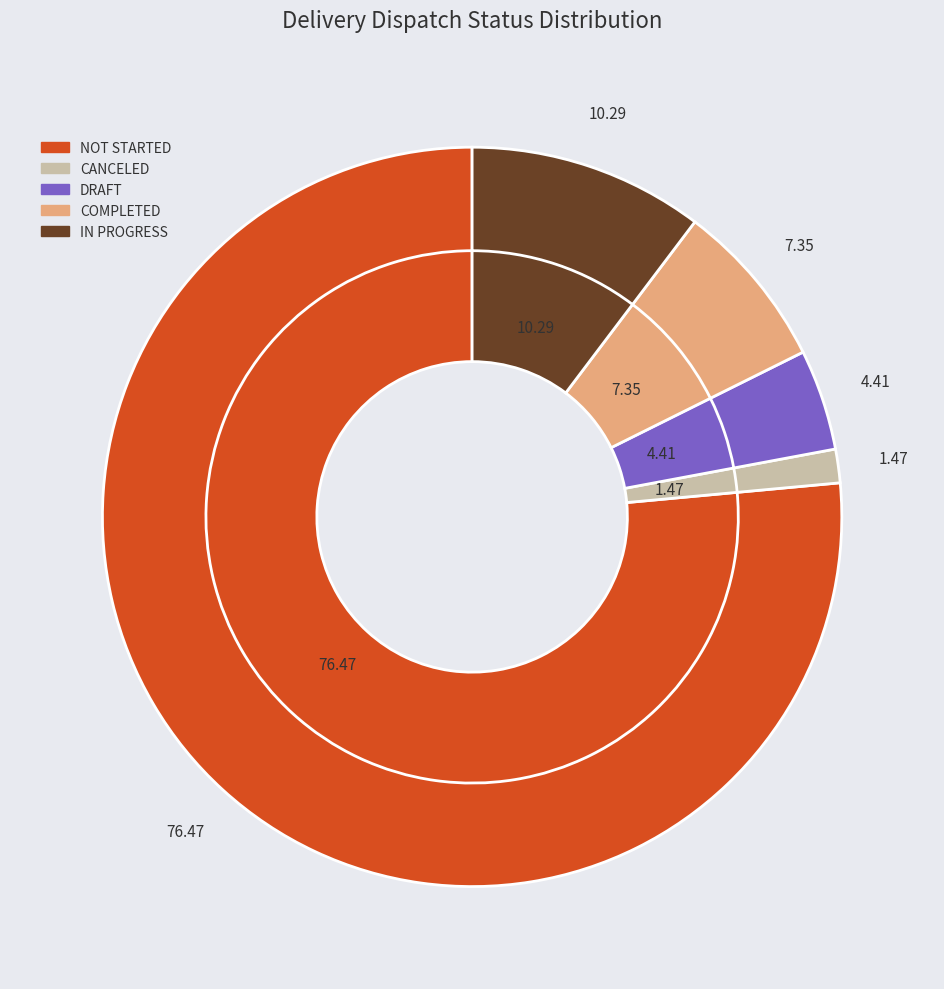

Approximately how many times larger is the value at NOT STARTED compared to DRAFT?

17.3